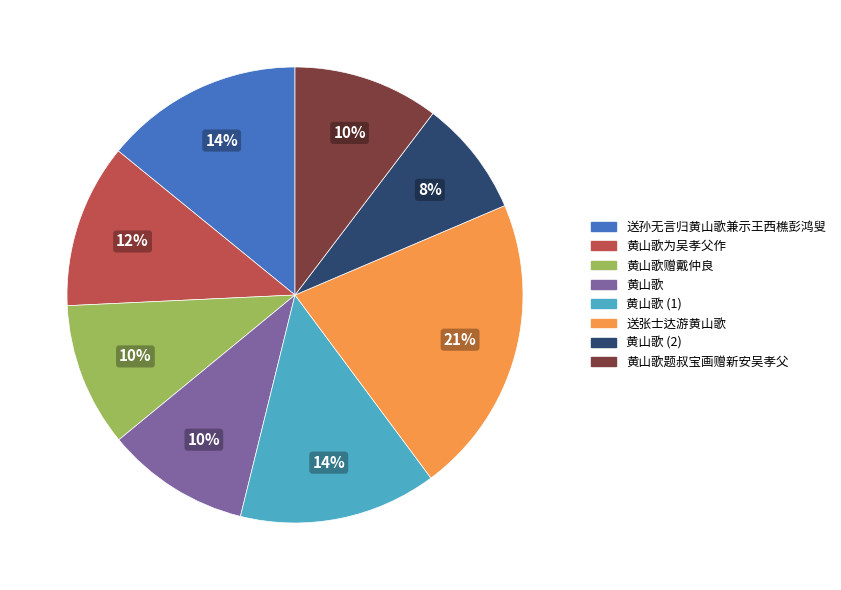

Which category has the biggest portion of the pie?

送张士达游黄山歌